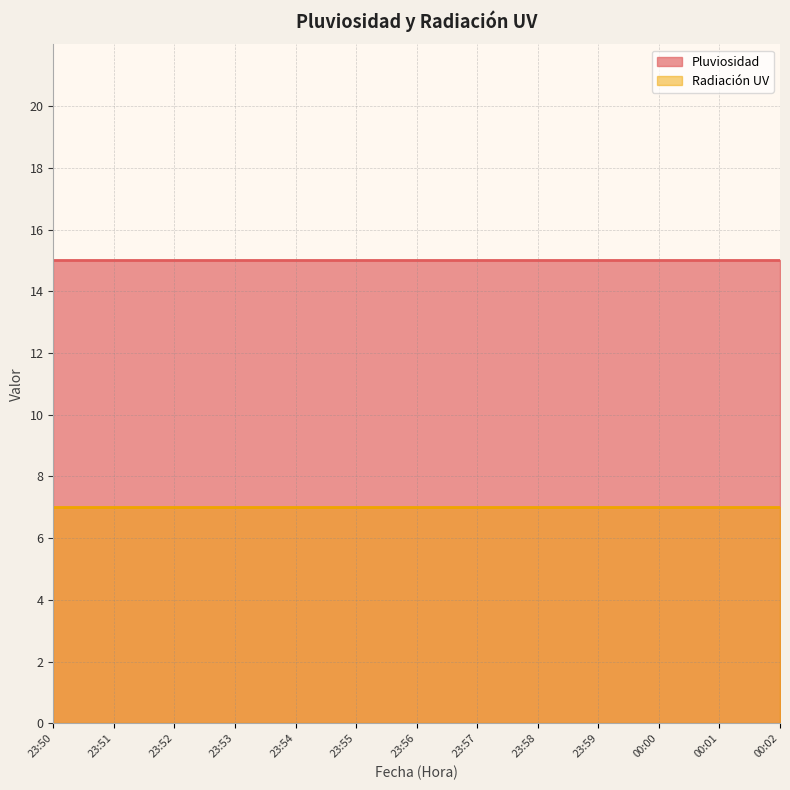

What is the difference between the highest and lowest values at 23:52?

8